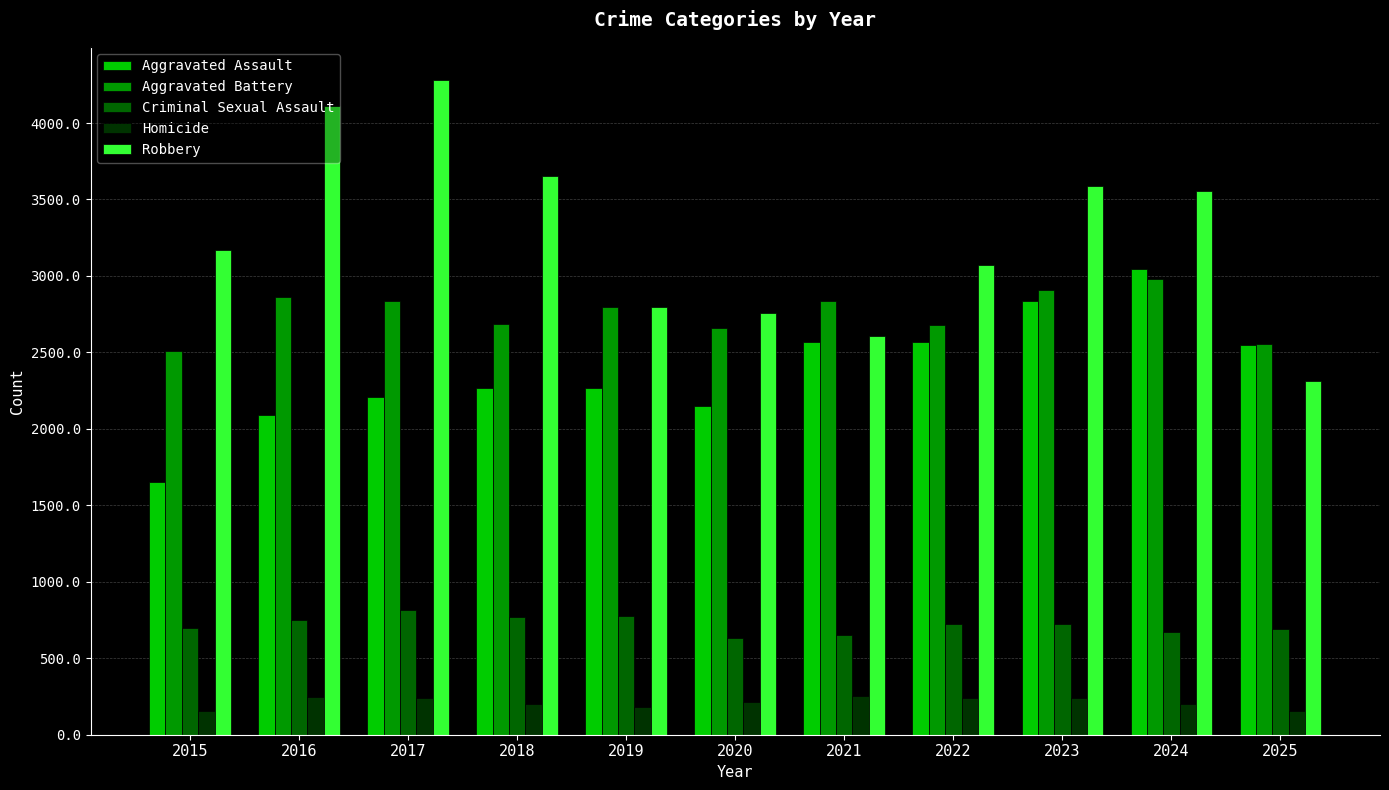

How many bars are there in total?

55